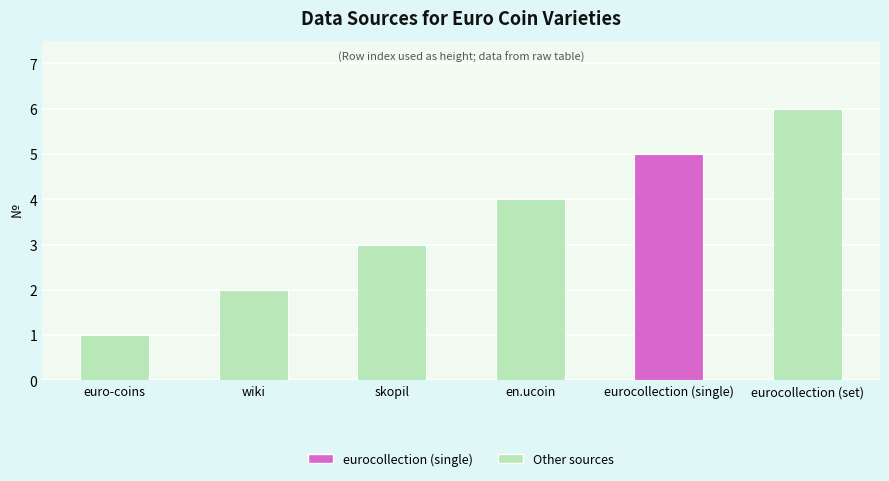

List the labels in order of value, largest first.

eurocollection (set), eurocollection (single), en.ucoin, skopil, wiki, euro-coins